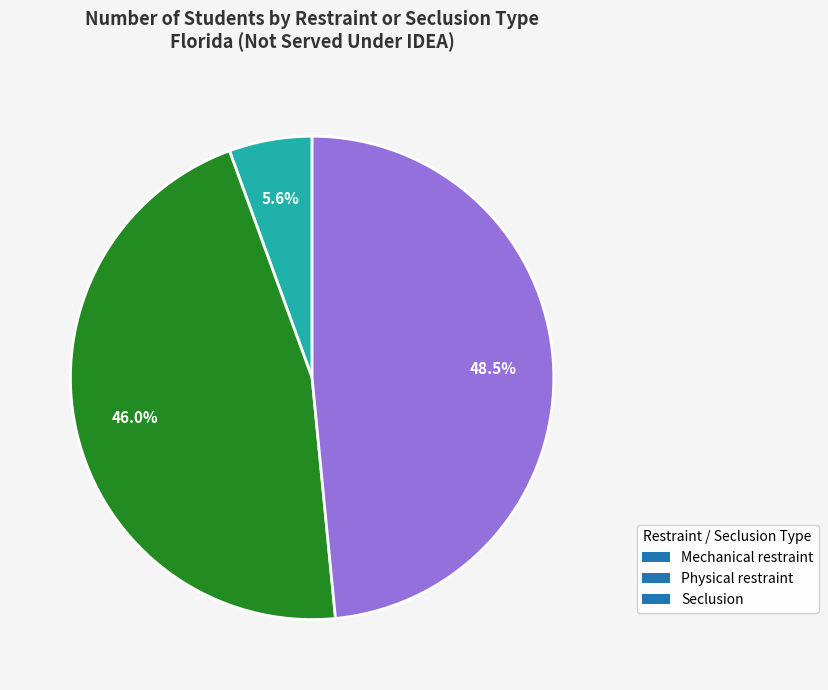

Count the number of slices in the pie.

3